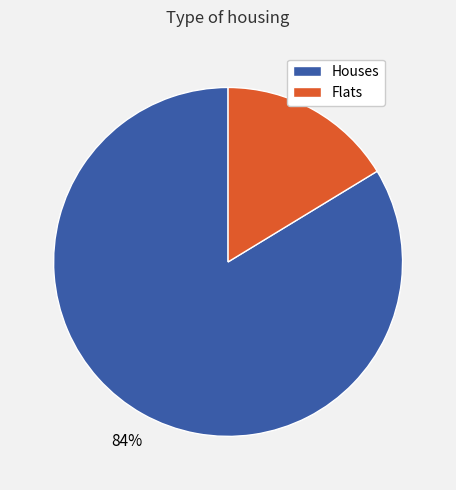

How many segments does this pie chart have?

2